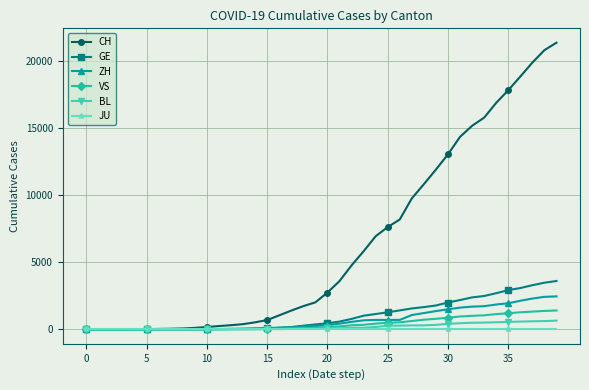

Which series has the widest spread of values?

CH